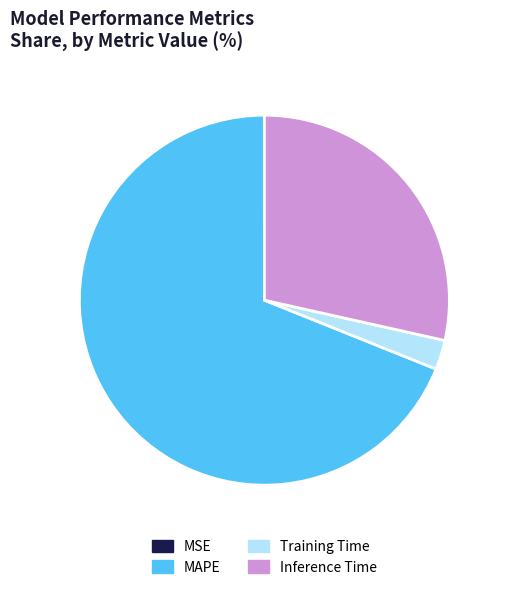

Between MAPE and Training Time, which is larger?

MAPE